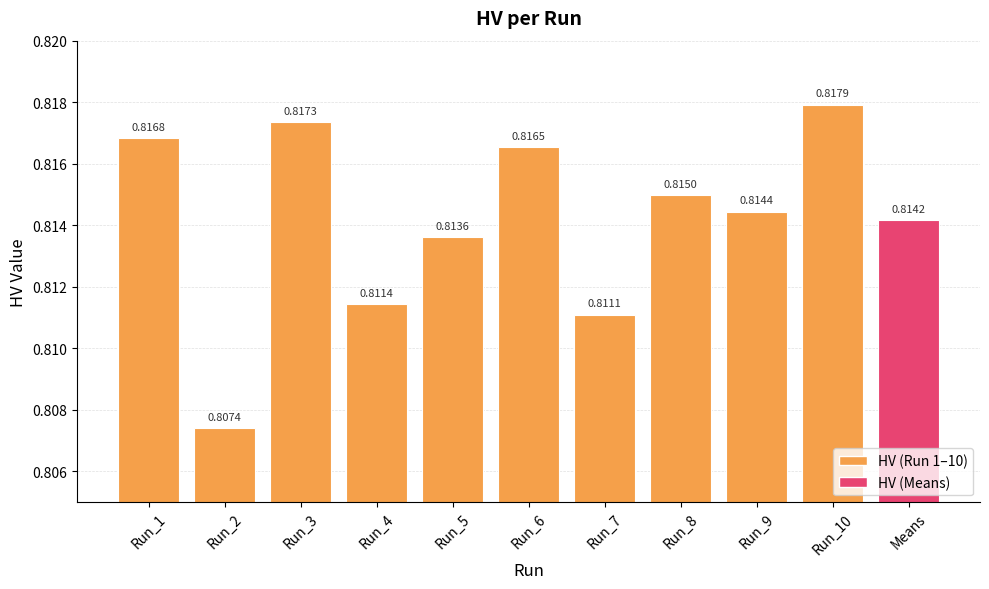

List the labels in order of value, largest first.

Run_10, Run_3, Run_1, Run_6, Run_8, Run_9, Means, Run_5, Run_4, Run_7, Run_2